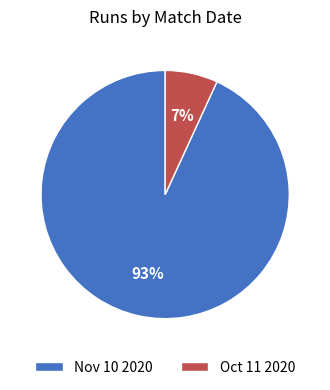

Rank the categories by value from highest to lowest.

Nov 10 2020, Oct 11 2020